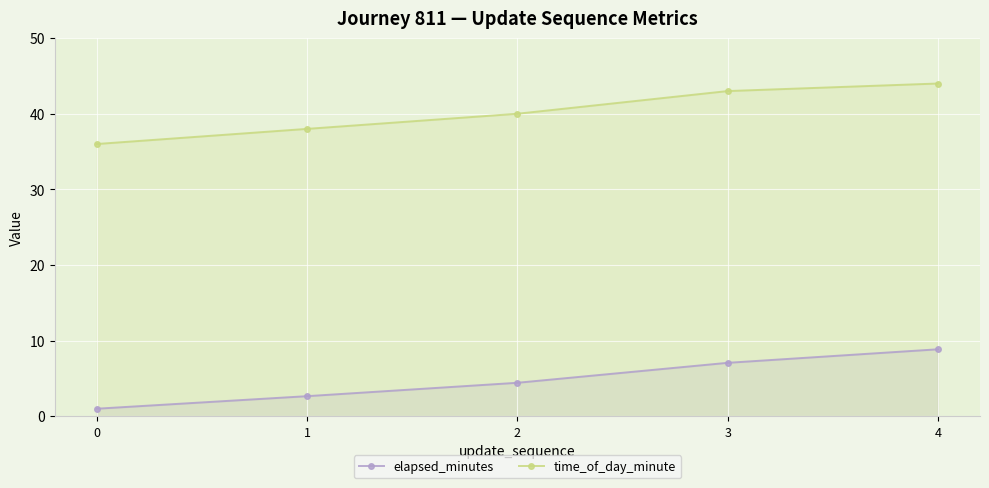

Where is elapsed_minutes nearest to the value 4?

2